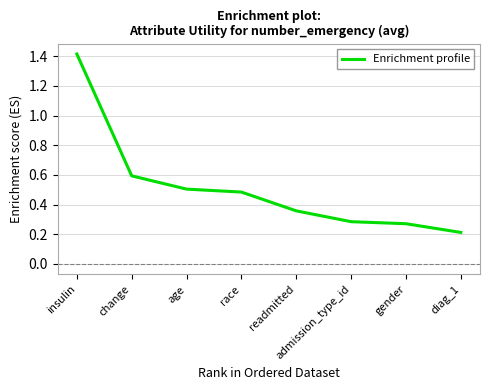

True or false: the data shows 0.1 at readmitted.

False